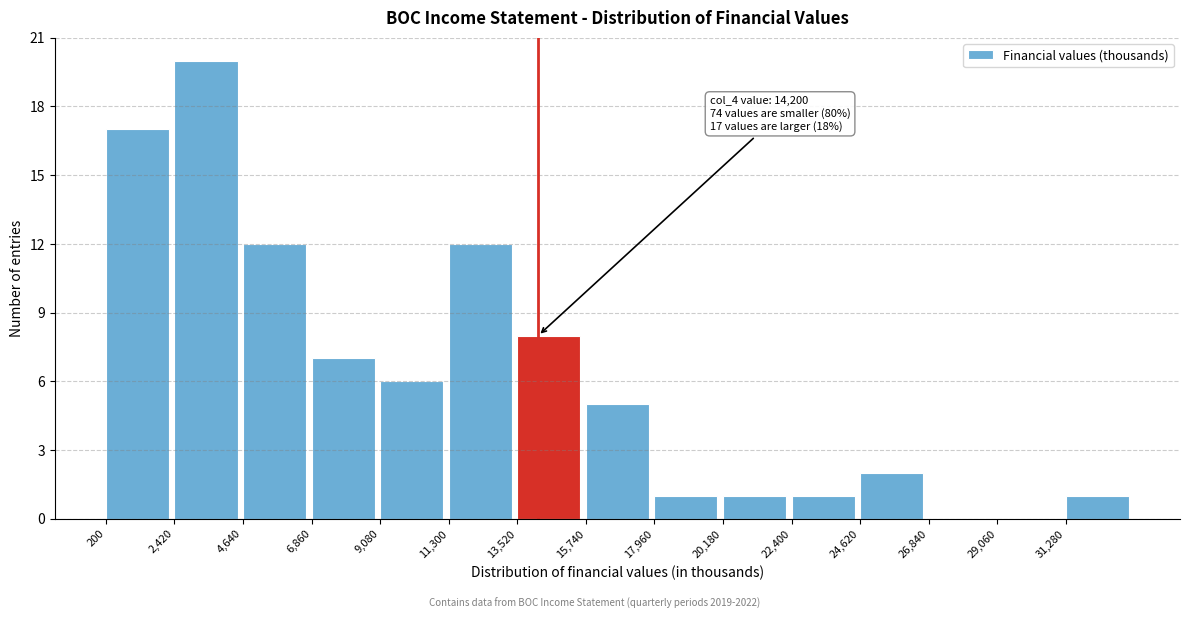

Over which range of the x-axis is the bar tallest?

2500 to 4500